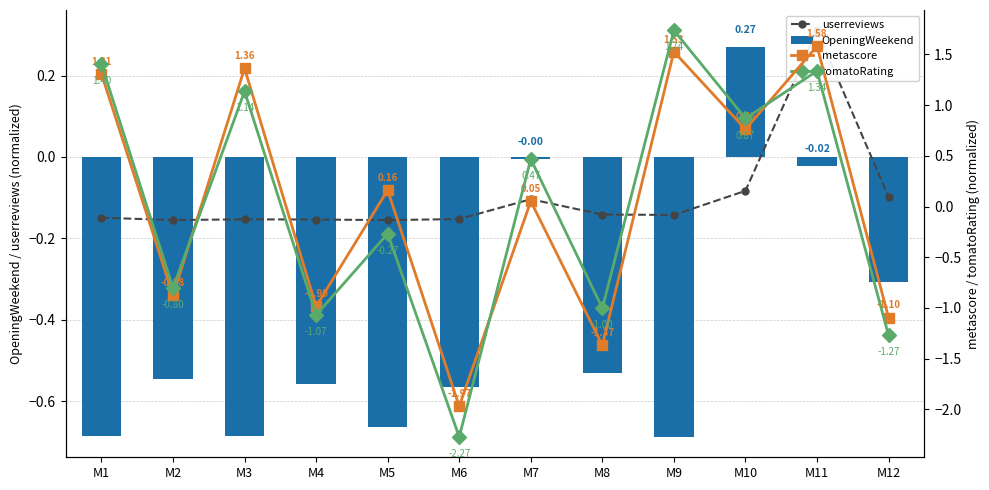

Between M12 and M4, which is larger?

M12